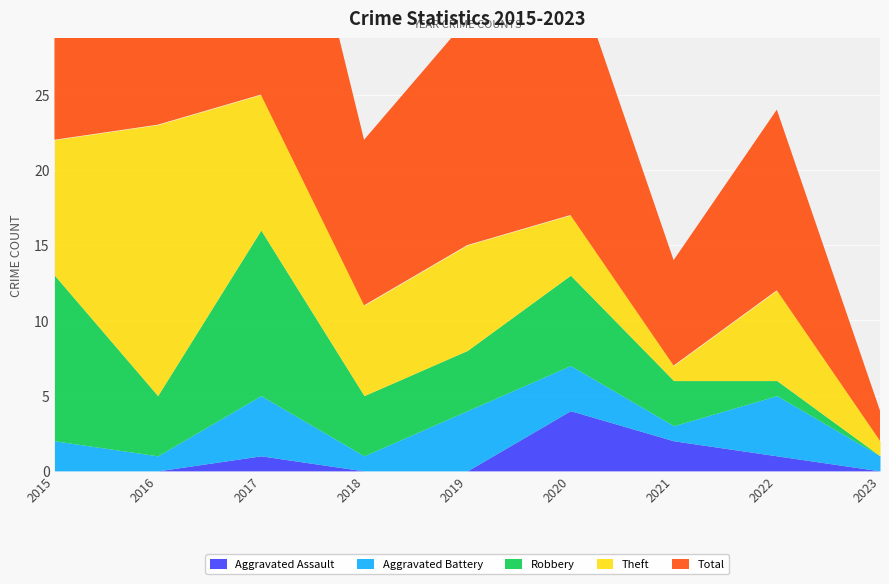

What is the average value of the Theft series?

7